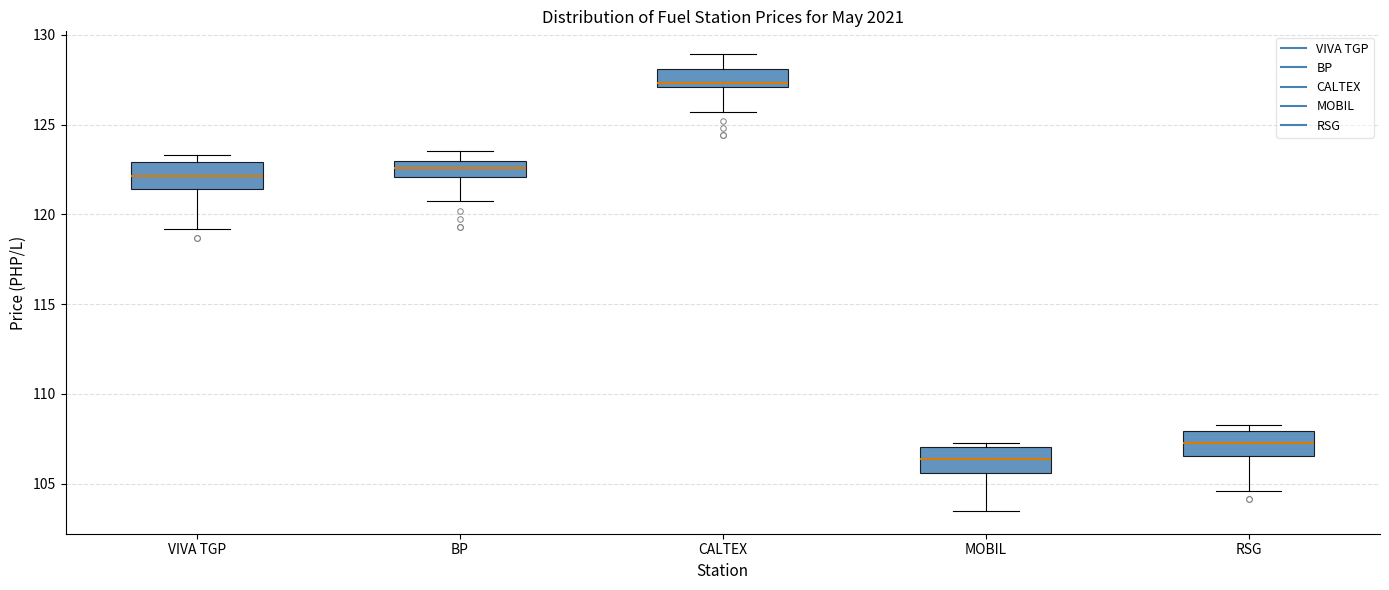

Where does the lower whisker of the box for VIVA TGP end on the y-axis? The values are not printed on the chart, so give them approximately, as read against the axis.

119.0